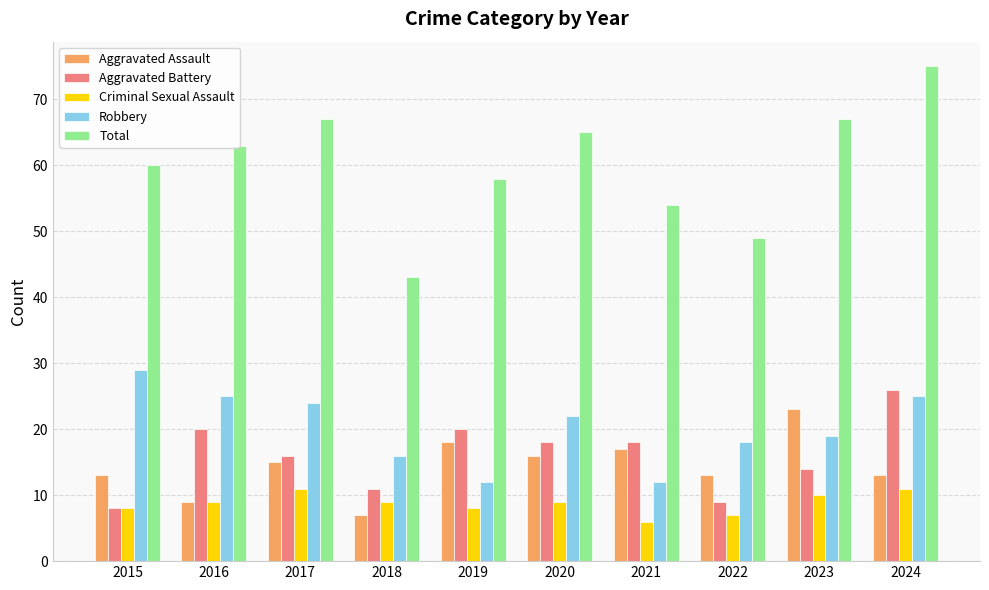

What is the smallest value displayed?

6